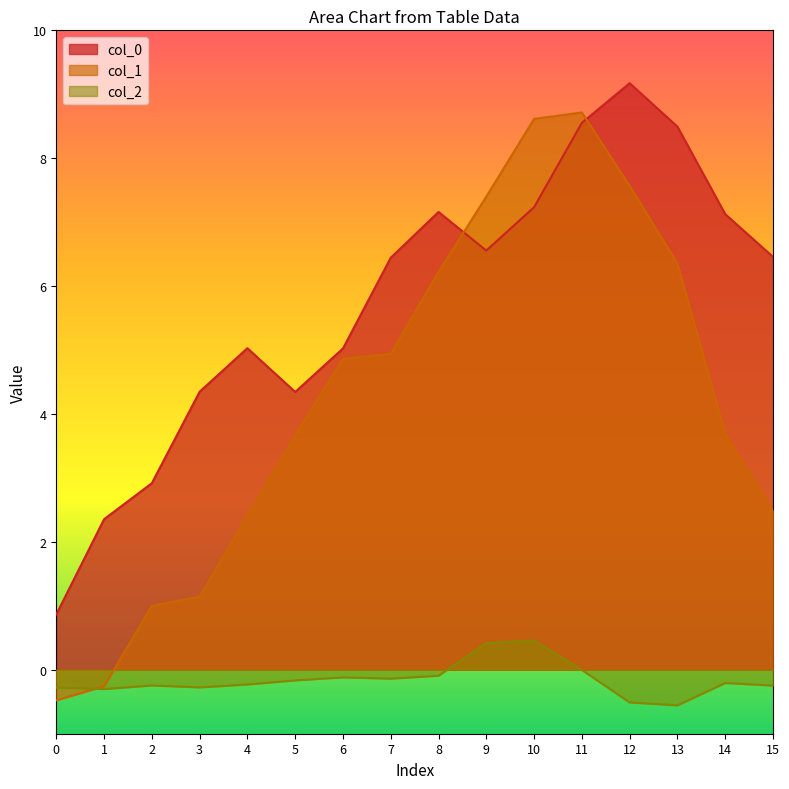

List the labels in order of col_1 value, smallest first.

0, 1, 2, 3, 4, 15, 5, 14, 6, 7, 8, 13, 9, 12, 10, 11